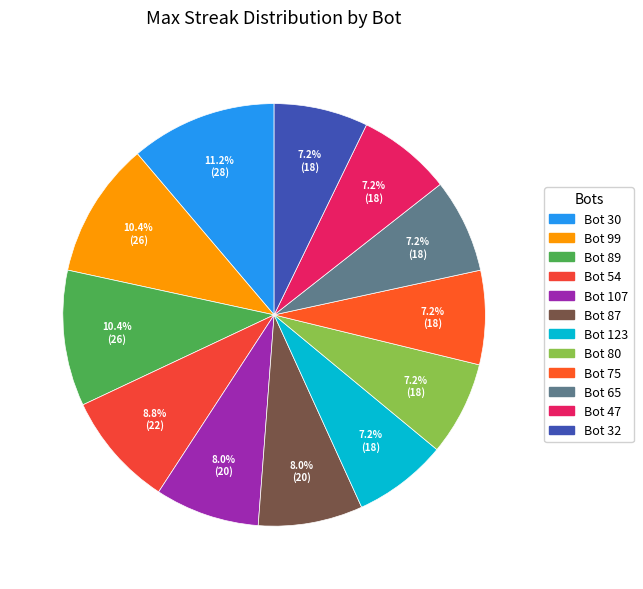

What is the change in value from Bot 89 to Bot 75?

-8